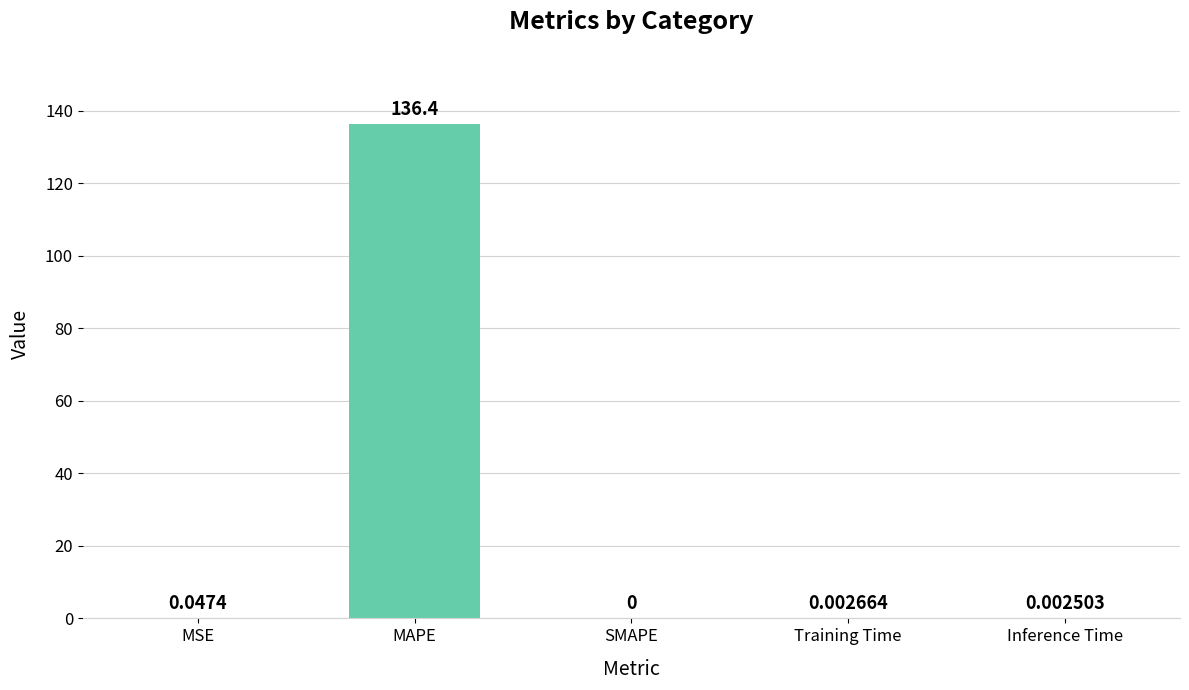

Which has a higher value, Training Time or Inference Time?

Training Time